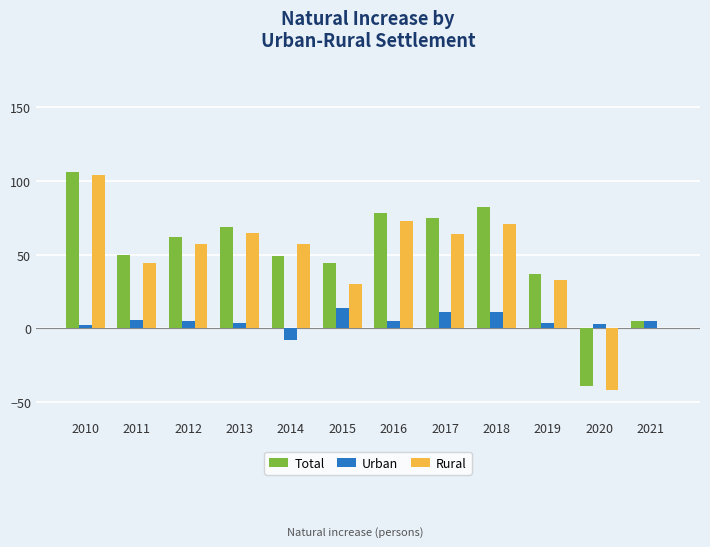

Which series changed the most between 2014 and 2018?

Total